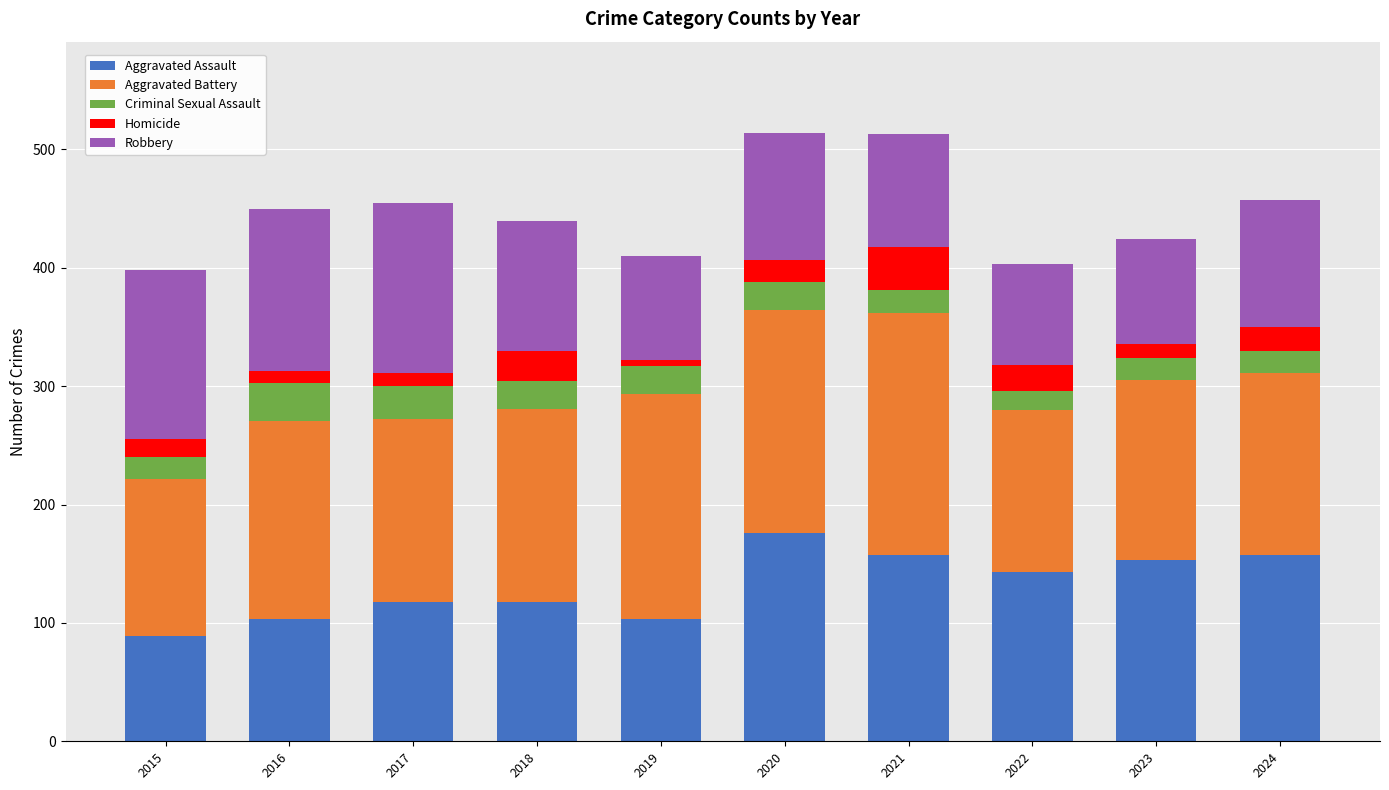

How many bars are there in total?

10